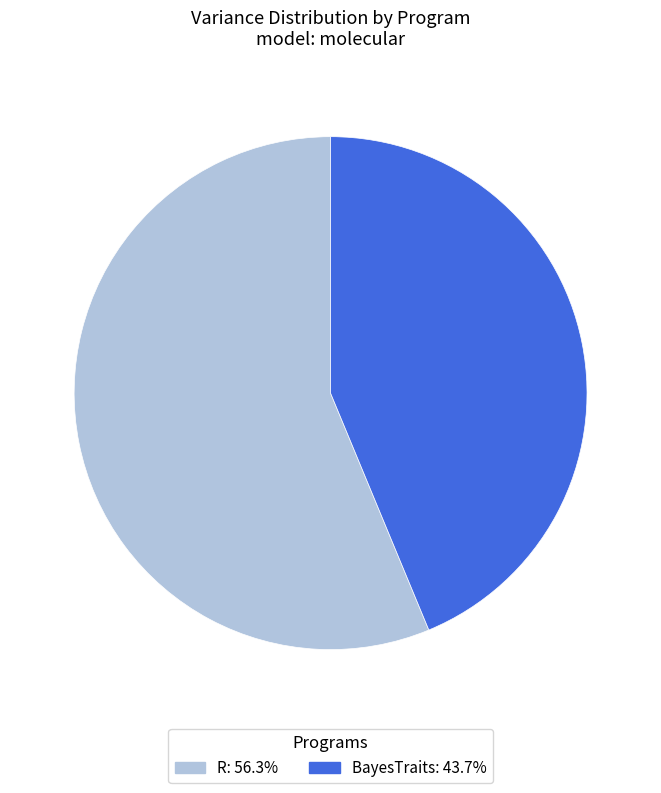

Is it true that R is 64% of the pie?

False